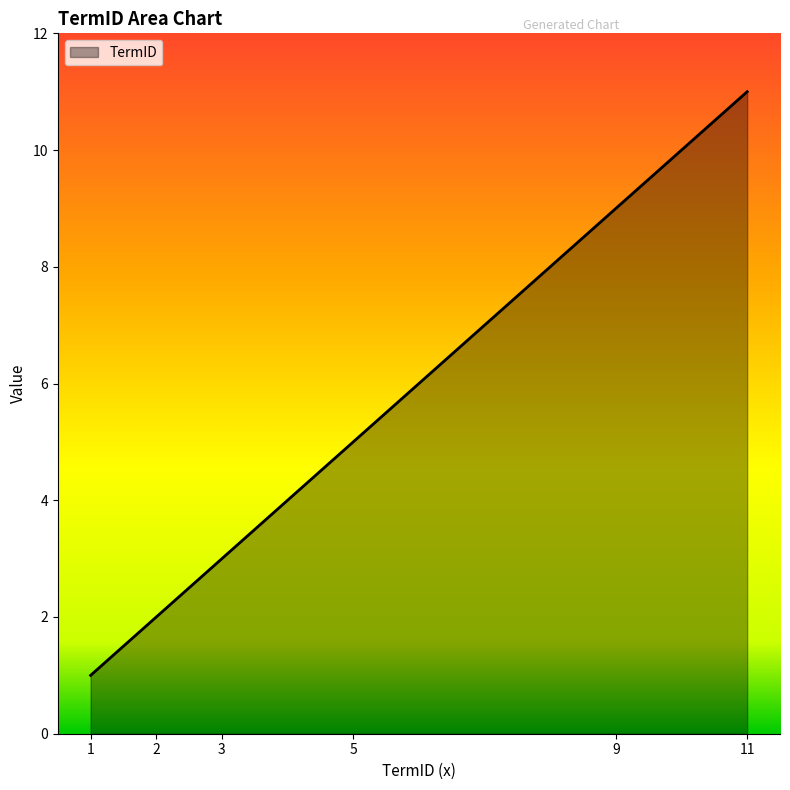

How many values are below 5?

3